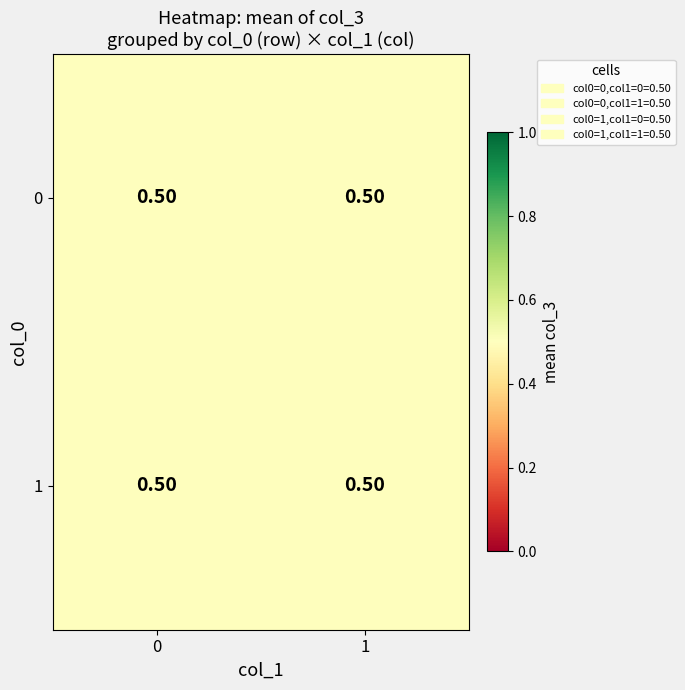

Which has a higher value, 3 or 2?

3